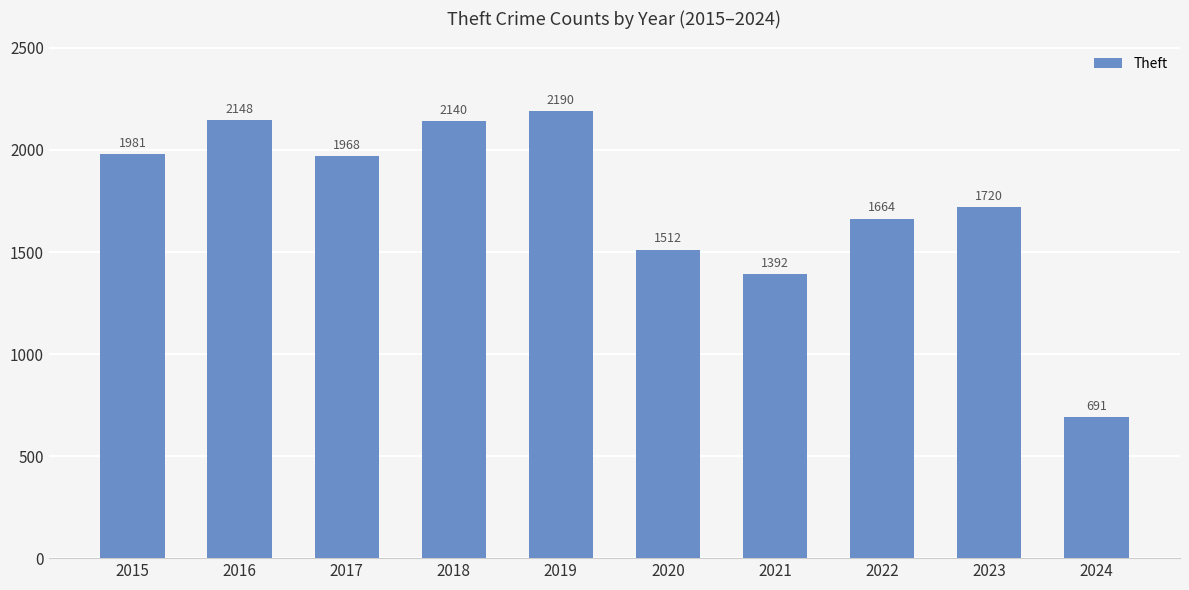

What is the change in value from 2016 to 2020?

-636